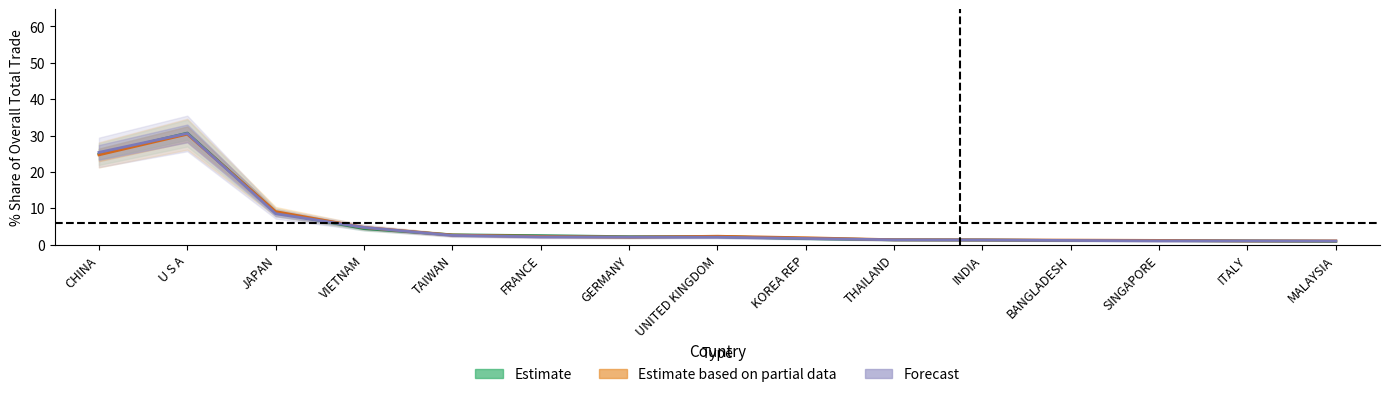

Reading right to left, transcribe all the data shown in this chart.

Estimate: 0.9	1.0	1.1	1.1	1.3	1.3	1.7	2.2	2.2	2.5	2.7	4.4	8.9	30.7	24.9
Estimate based on partial data: 1.0	1.0	1.1	1.2	1.3	1.3	1.9	2.3	2.0	2.2	2.6	4.7	9.1	30.4	24.7
Forecast: 1.0	1.0	1.0	1.1	1.3	1.3	1.7	2.0	2.0	2.1	2.5	4.7	8.5	30.6	25.4